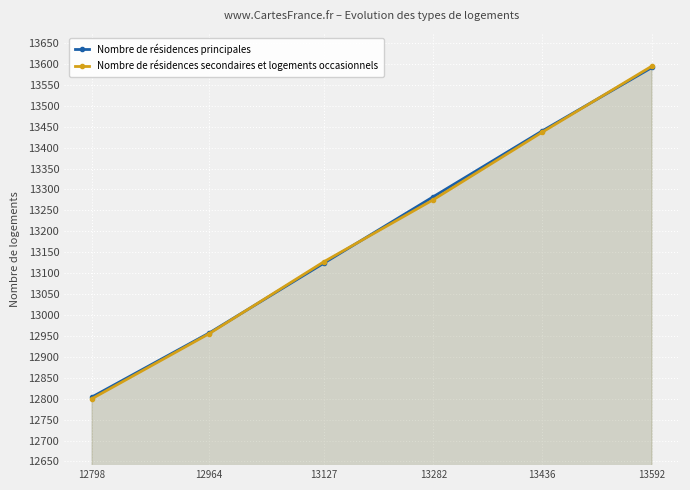

How many times do Nombre de résidences principales and Nombre de résidences secondaires et logements occasionnels cross each other?

3